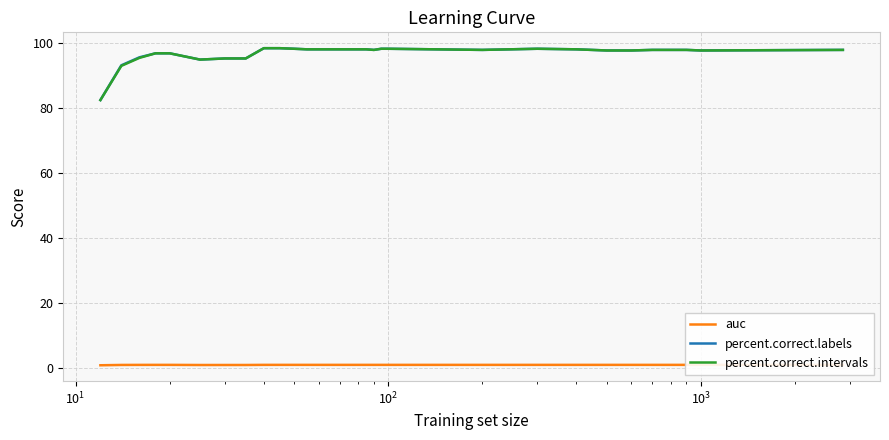

Count the number of categories in the chart.

31